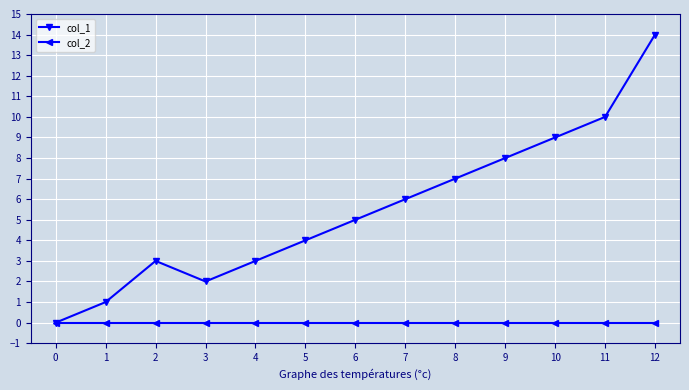

The col_1 series shows 14 at 11. True or false?

False